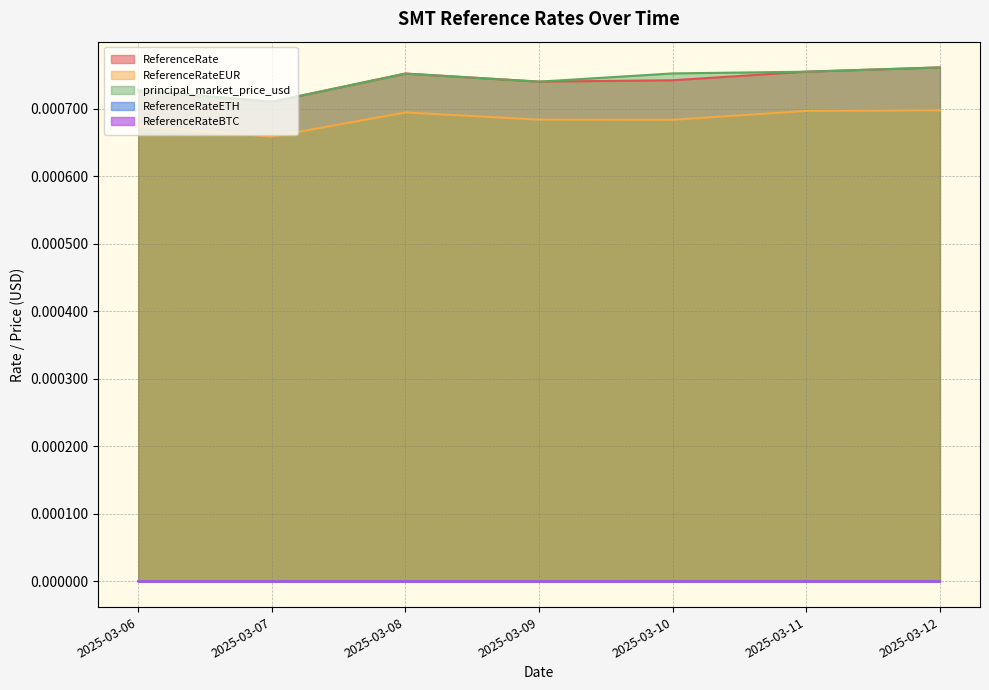

Count the number of categories in the chart.

7